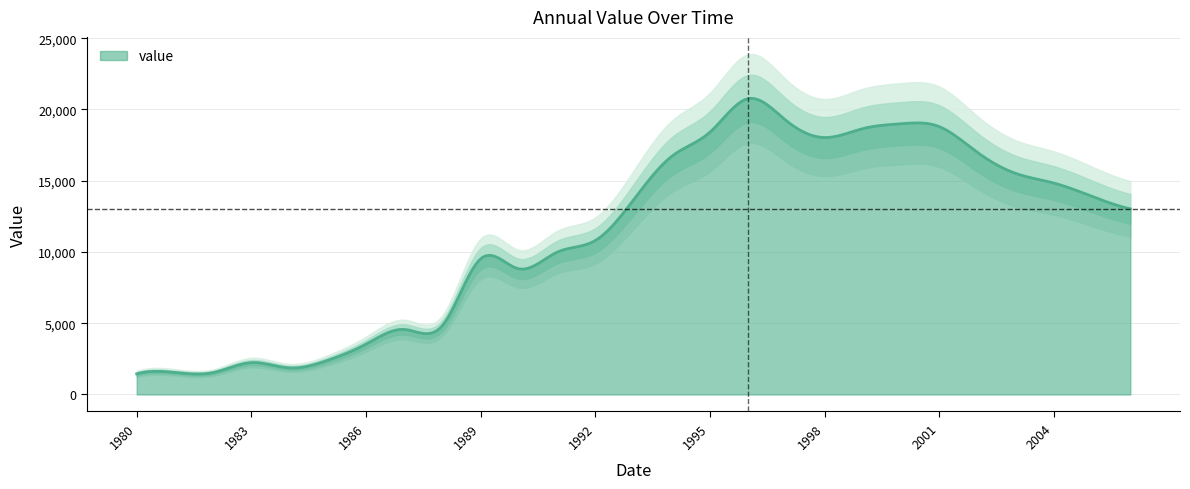

How many lines are shown in the chart?

1